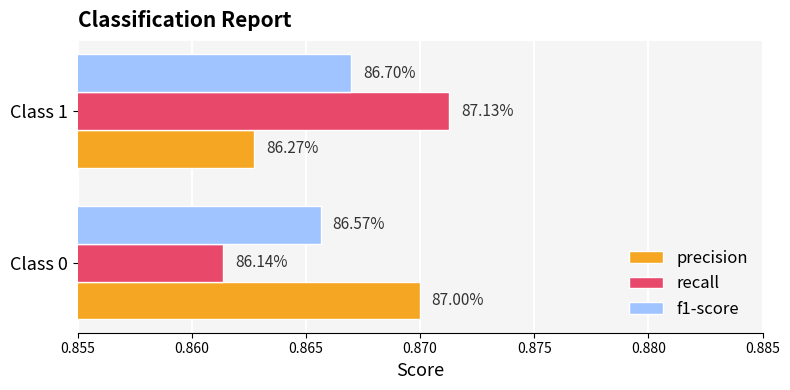

What is the average value of the recall series?

0.9